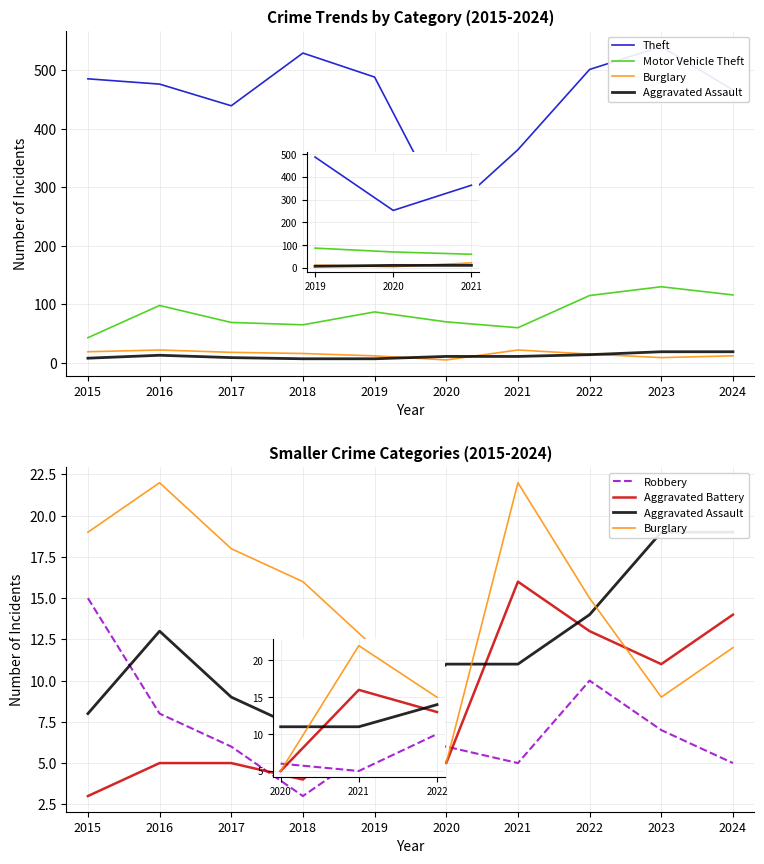

How many interior local valleys does the Theft series have?

2